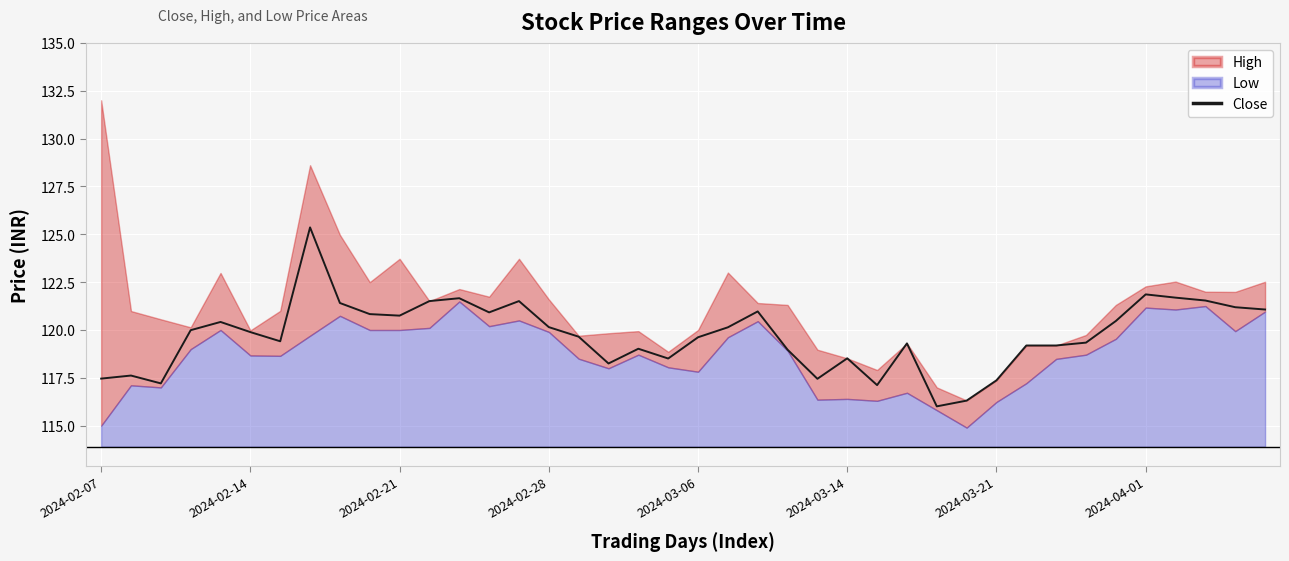

What is the minimum value for Close?

116.0